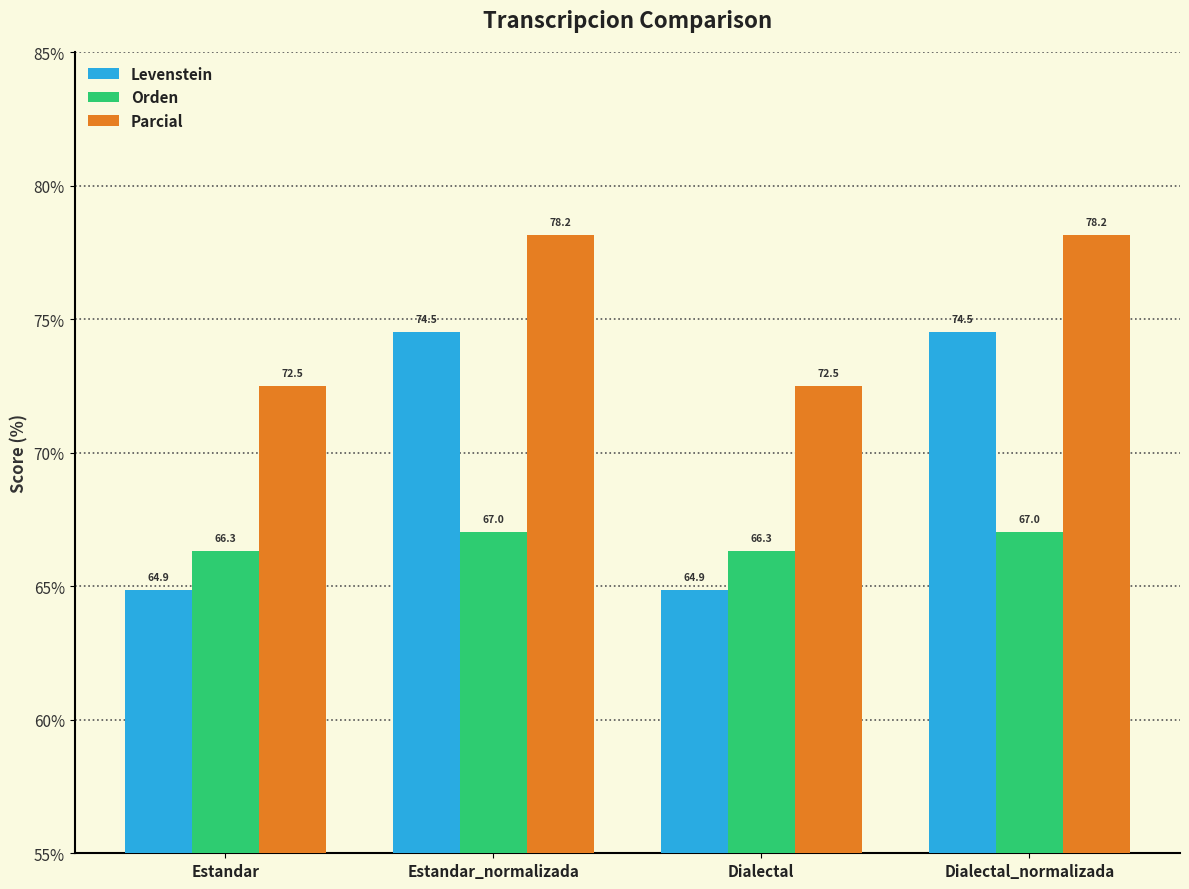

What are all the series names shown in the legend?

Levenstein, Orden, Parcial